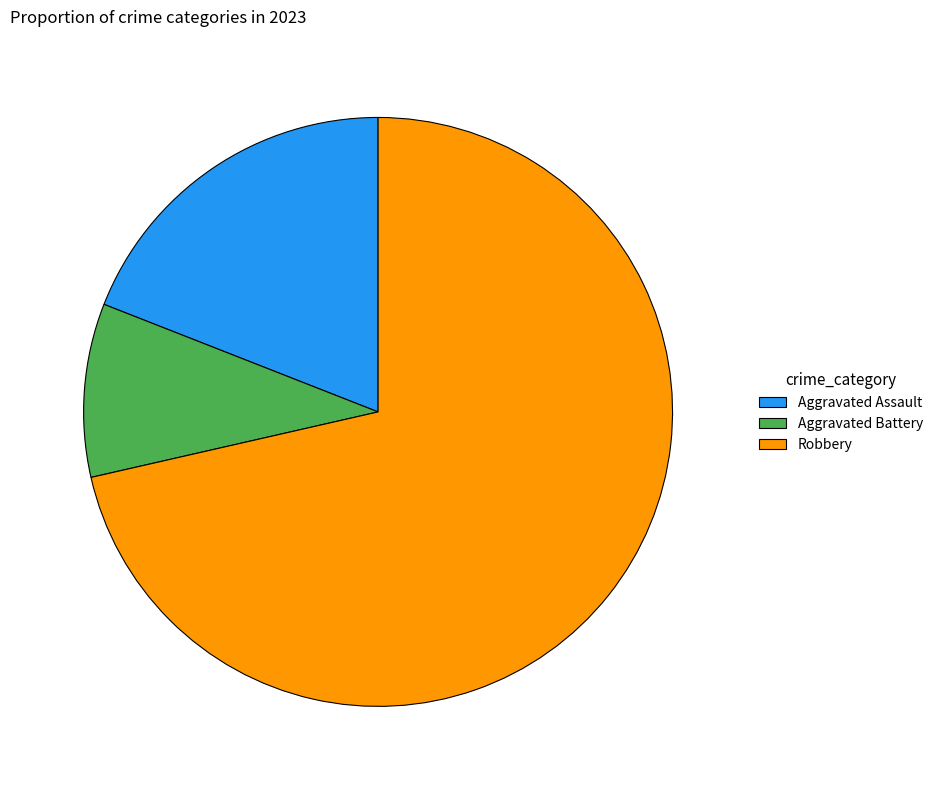

Rank the categories by value from highest to lowest.

Robbery, Aggravated Assault, Aggravated Battery